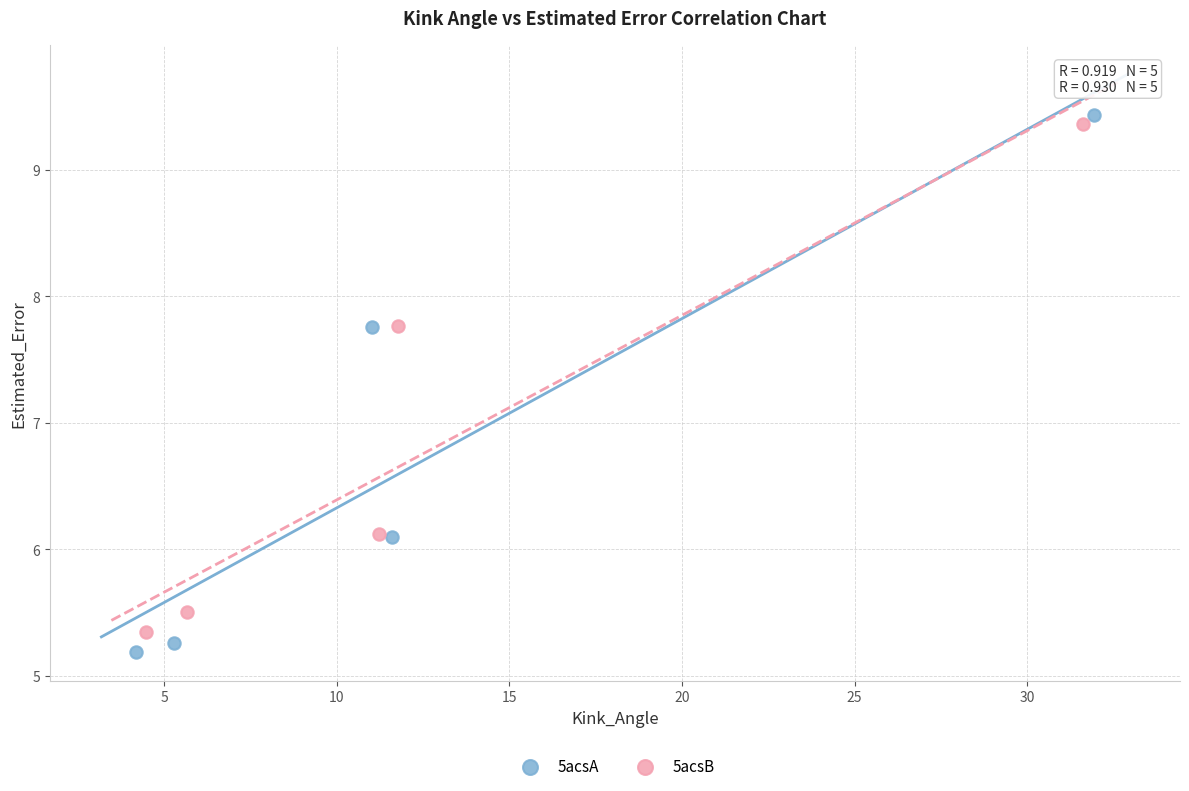

What are all the series names shown in the legend?

5acsA, 5acsB